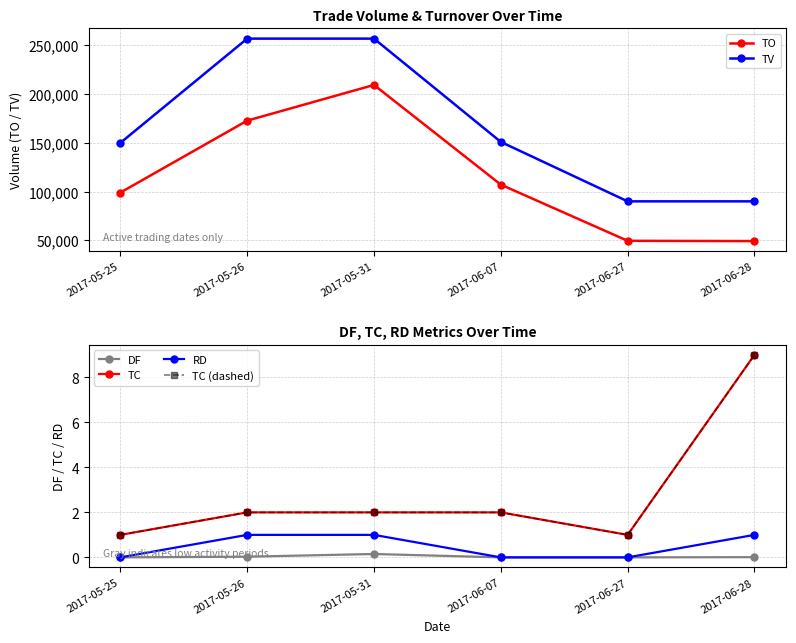

Is the value of TC at 2017-05-25 greater than the value of TO at 2017-05-25?

No